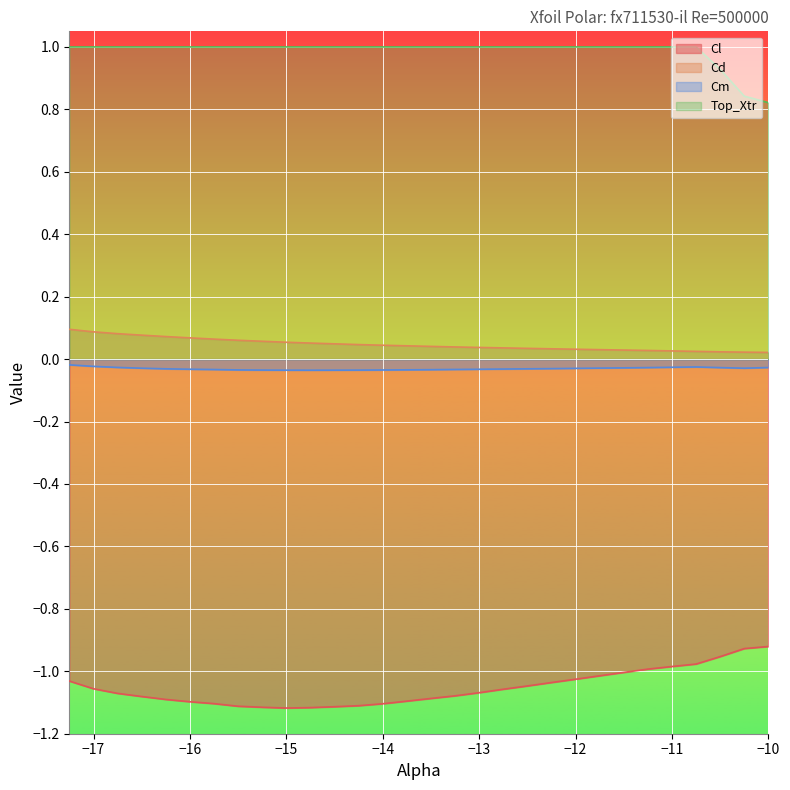

What are all the series names shown in the legend?

Cl, Cd, Cm, Top_Xtr